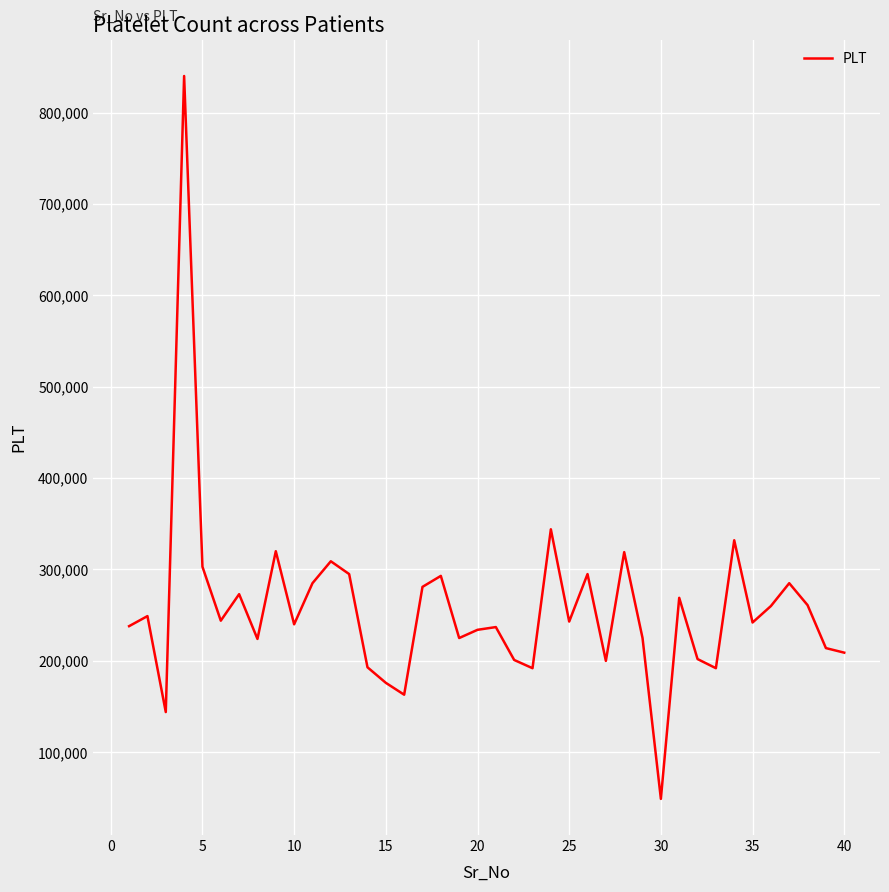

True or false: the data has more than 2 interior local peaks.

True